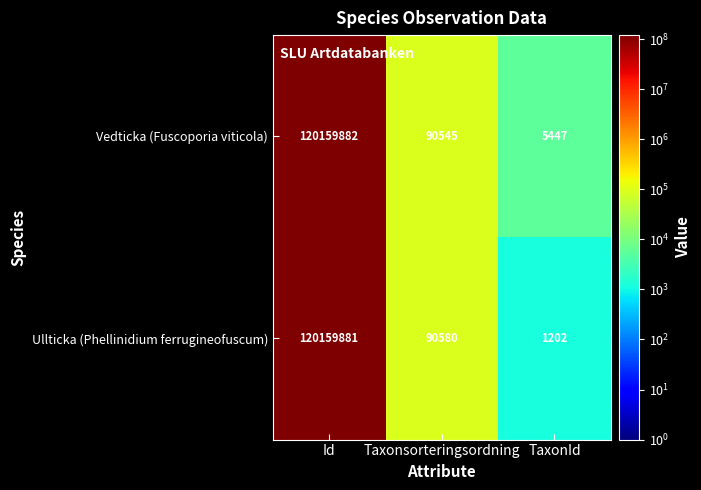

What is the sum of the Vedticka (Fuscoporia viticola) values at Id and TaxonId?

120165329